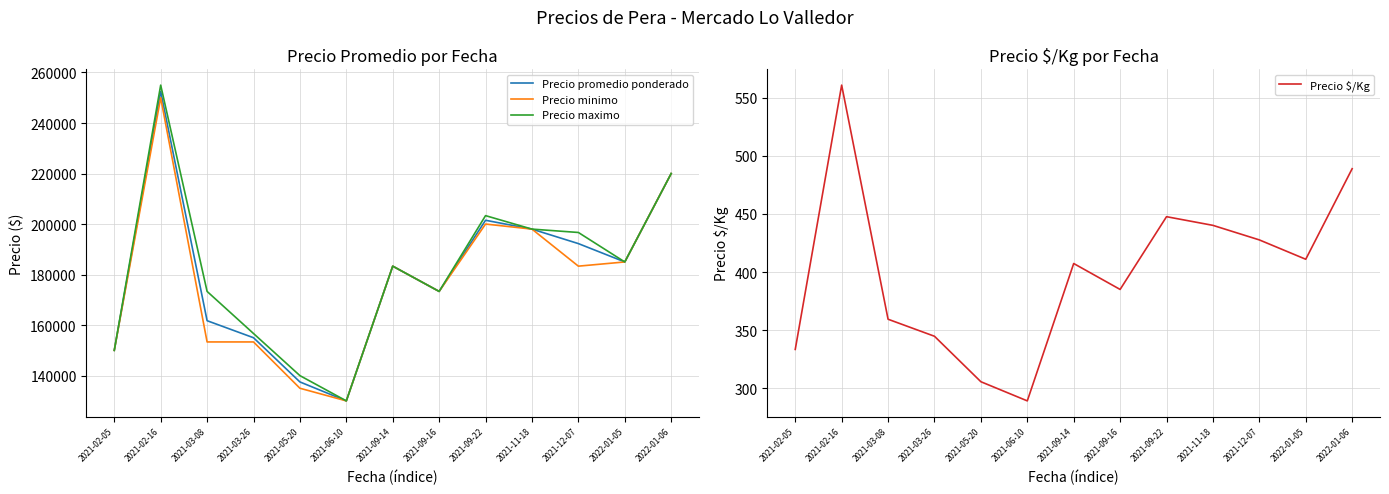

Reading left to right, what are all the values shown in this chart?

Precio promedio ponderado: 2021-02-05=150000.0	2021-02-16=252500.0	2021-03-08=161743.0	2021-03-26=155000.0	2021-05-20=137500.0	2021-06-10=130000.0	2021-09-14=183333.3	2021-09-16=173333.3	2021-09-22=201500.0	2021-11-18=198000.0	2021-12-07=192264.3	2022-01-05=185000.0	2022-01-06=220000.0
Precio minimo: 2021-02-05=150000.0	2021-02-16=250000.0	2021-03-08=153333.3	2021-03-26=153333.3	2021-05-20=135000.0	2021-06-10=130000.0	2021-09-14=183333.3	2021-09-16=173333.3	2021-09-22=200000.0	2021-11-18=198000.0	2021-12-07=183333.3	2022-01-05=185000.0	2022-01-06=220000.0
Precio maximo: 2021-02-05=150000.0	2021-02-16=255000.0	2021-03-08=173333.3	2021-03-26=156666.7	2021-05-20=140000.0	2021-06-10=130000.0	2021-09-14=183333.3	2021-09-16=173333.3	2021-09-22=203333.3	2021-11-18=198000.0	2021-12-07=196666.7	2022-01-05=185000.0	2022-01-06=220000.0
Precio $/Kg: 2021-02-05=333.3	2021-02-16=561.0	2021-03-08=359.3	2021-03-26=344.7	2021-05-20=305.5	2021-06-10=289.0	2021-09-14=407.3	2021-09-16=385.0	2021-09-22=447.7	2021-11-18=440.2	2021-12-07=427.7	2022-01-05=411.0	2022-01-06=489.0